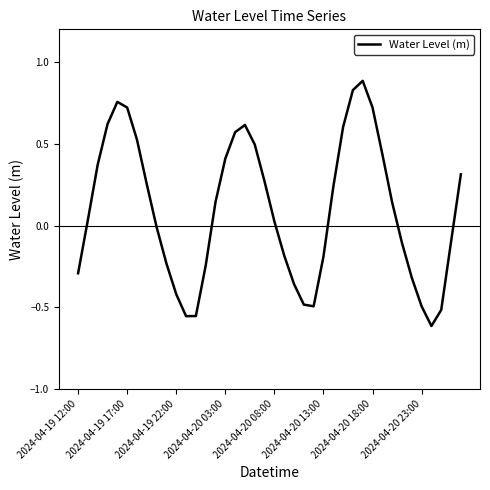

What is the maximum value shown in the chart?

0.9